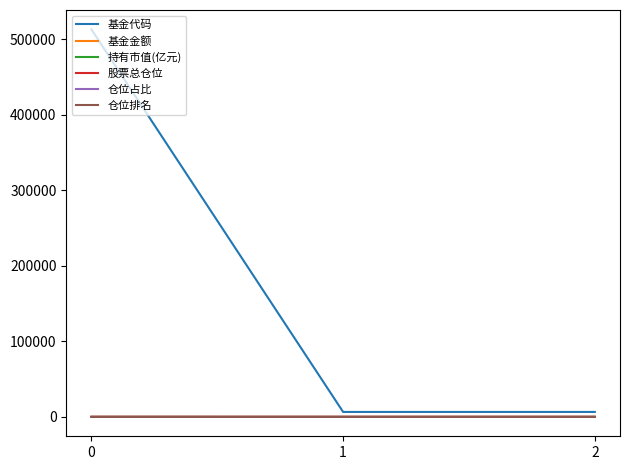

Which series has the largest range (max minus min)?

基金代码